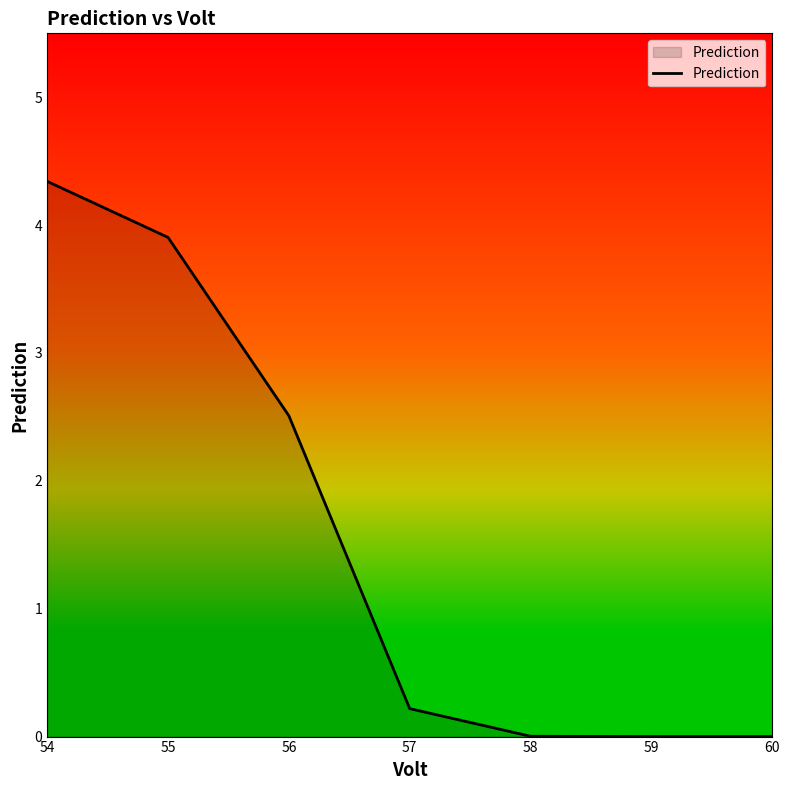

How many distinct data groups are displayed?

1